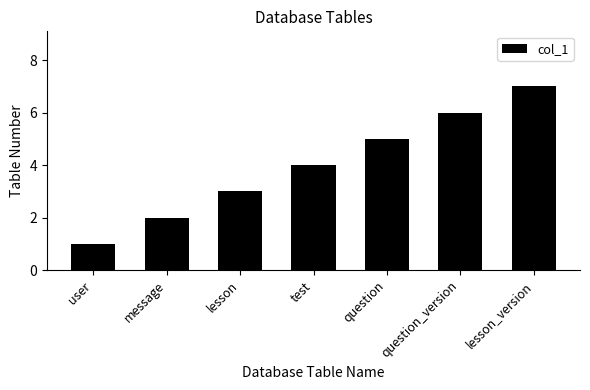

Which has a higher value, user or question_version?

question_version